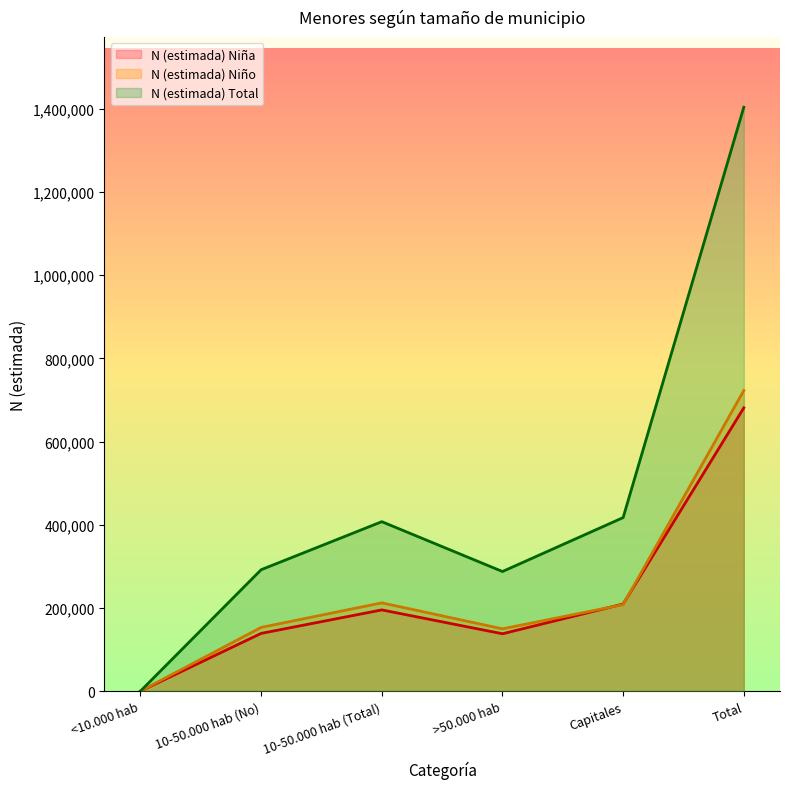

Rank the categories by N (estimada) Niño value from lowest to highest.

<10.000 hab, >50.000 hab, 10-50.000 hab (No), Capitales, 10-50.000 hab (Total), Total